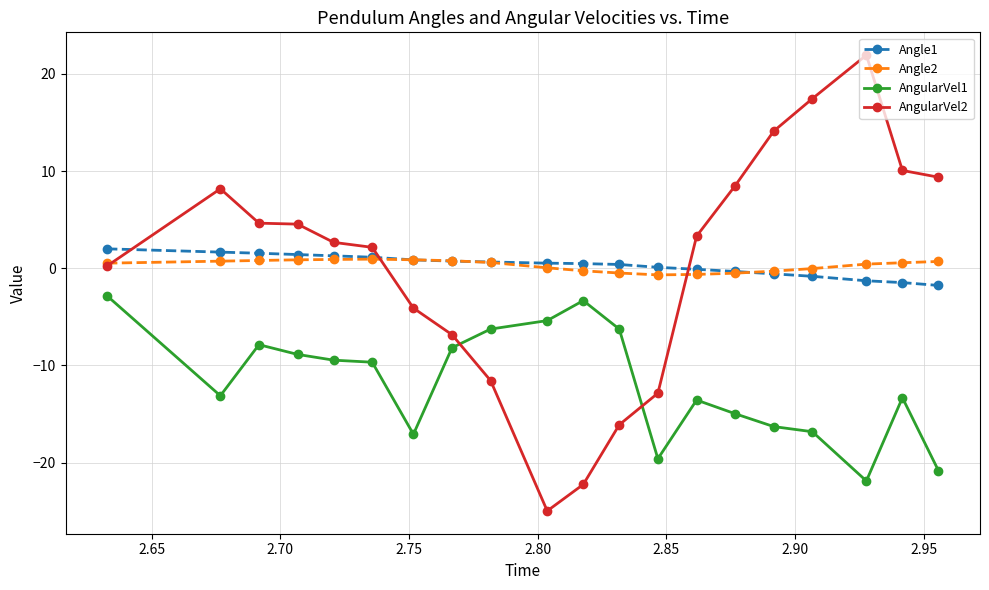

Does the chart display data point markers on the line(s)?

Yes